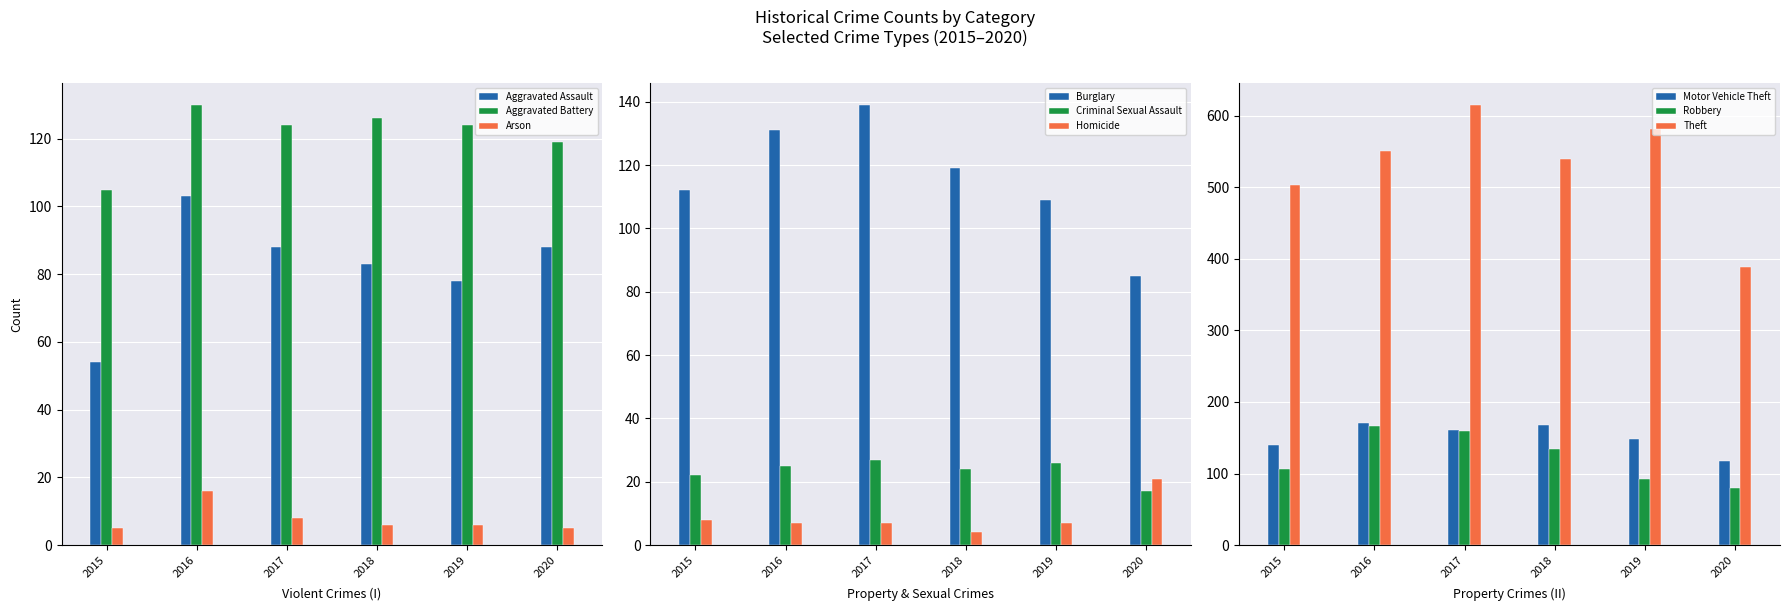

The value of Arson at 2016 is 22. True or false?

False